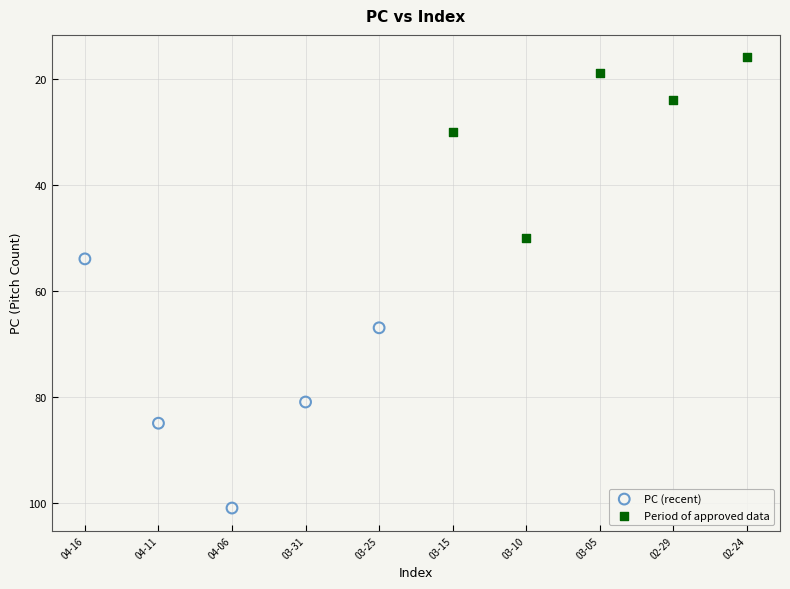

Which series reaches the maximum Y coordinate?

PC (recent)